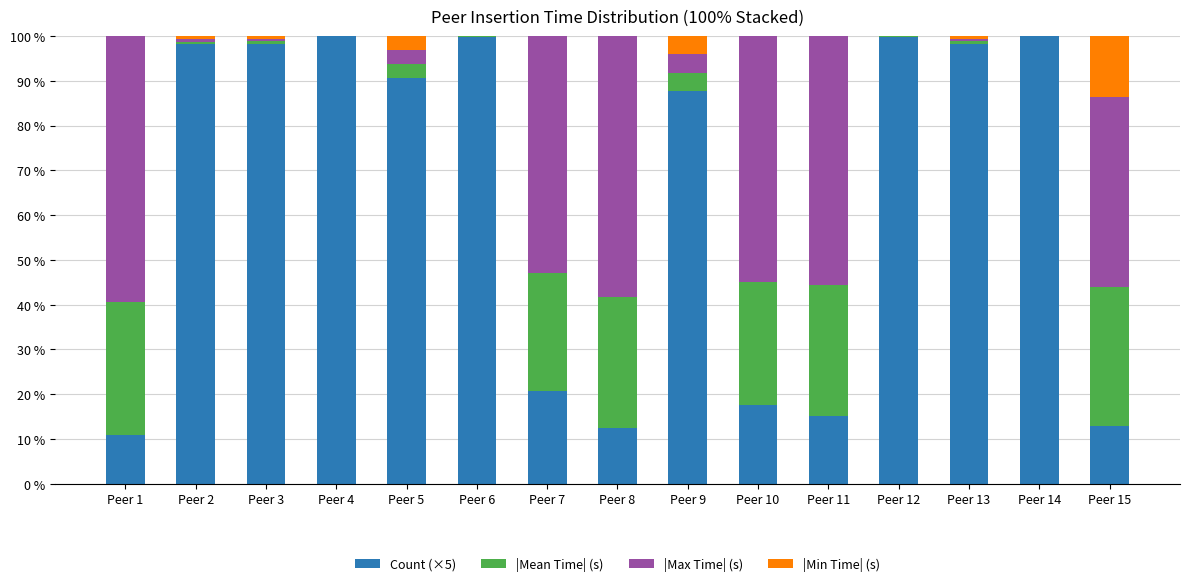

True or false: Count (×5) has a value of 99.9 at Peer 12.

True